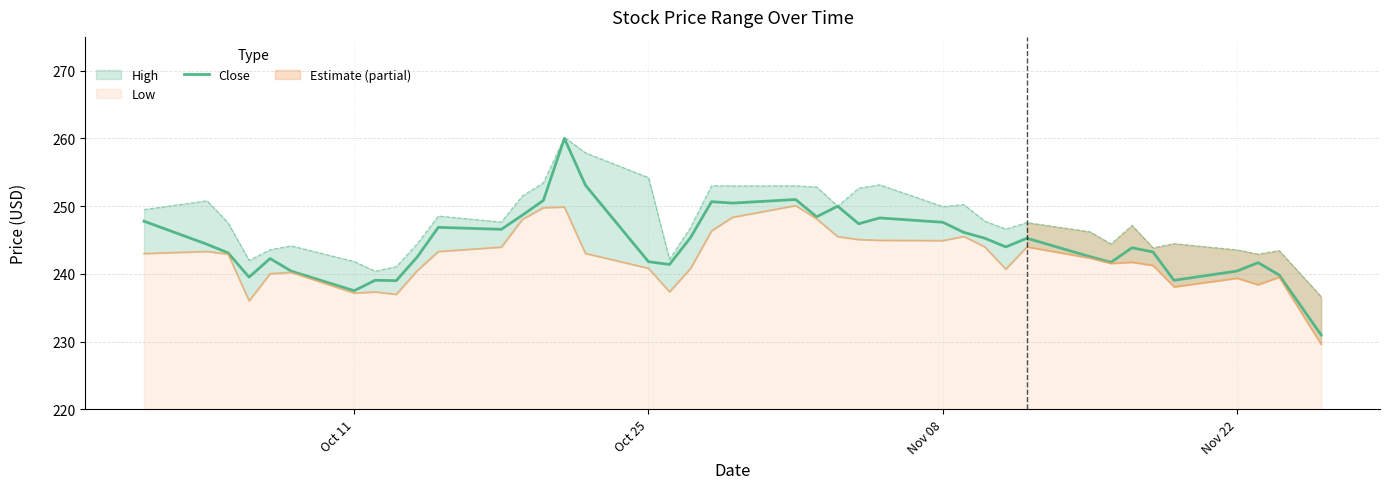

What is the highest value of the Close series?

260.0